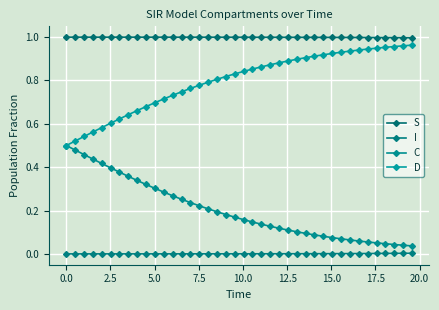

How many lines are shown in the chart?

4